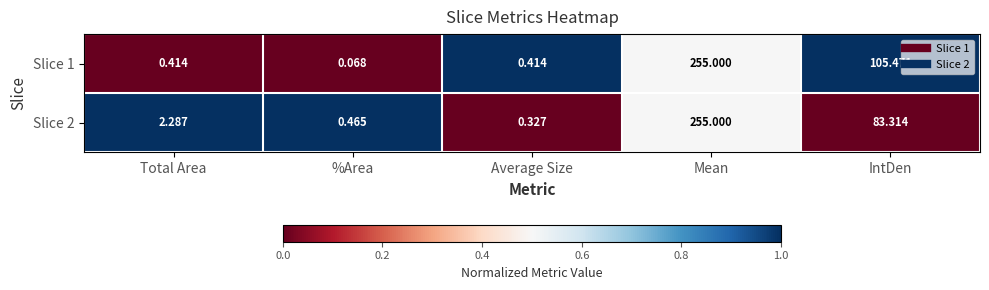

At which label is Slice 2 closest to 127?

IntDen